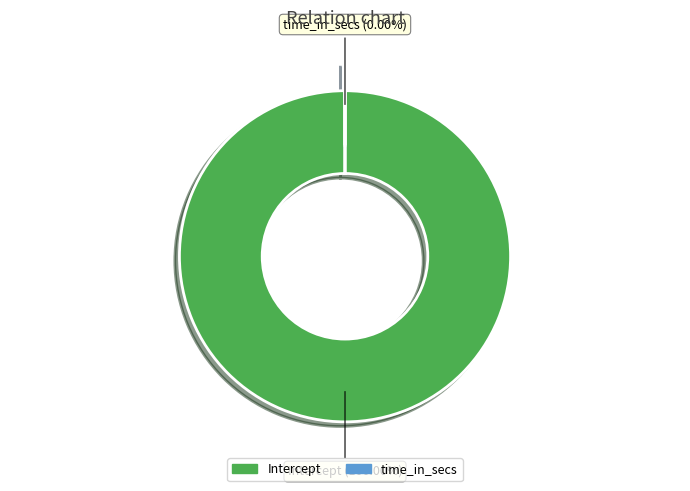

The time_in_secs slice represents 0% of the pie. True or false?

True